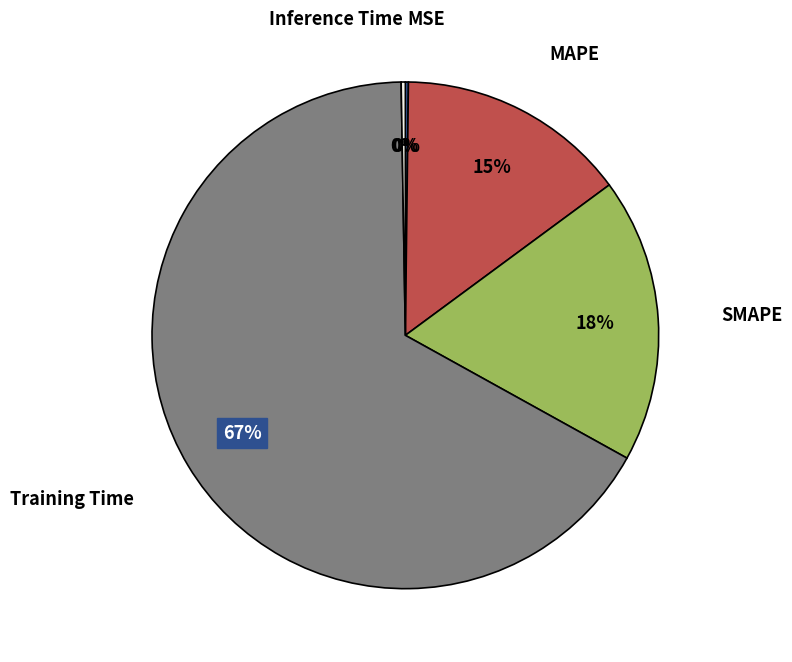

Is there a majority slice in this chart?

Yes